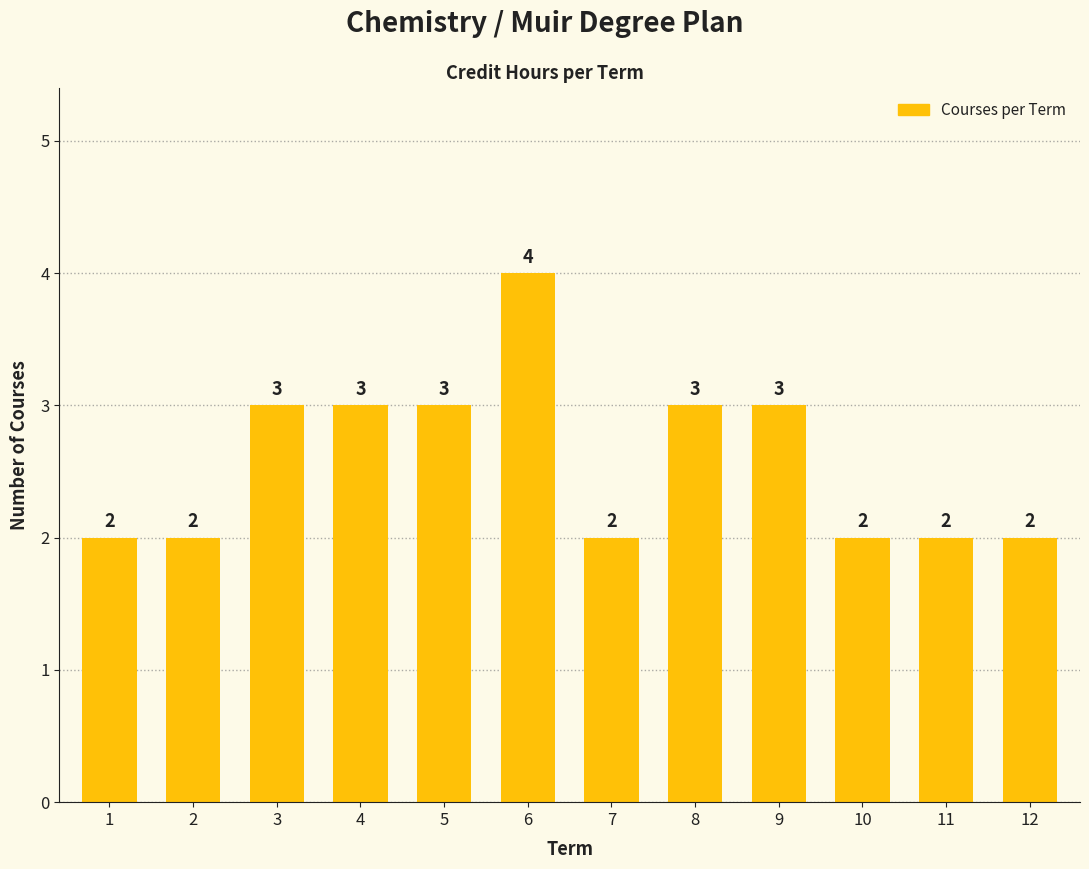

Reading right to left, list all the values displayed in this chart.

2	2	2	3	3	2	4	3	3	3	2	2